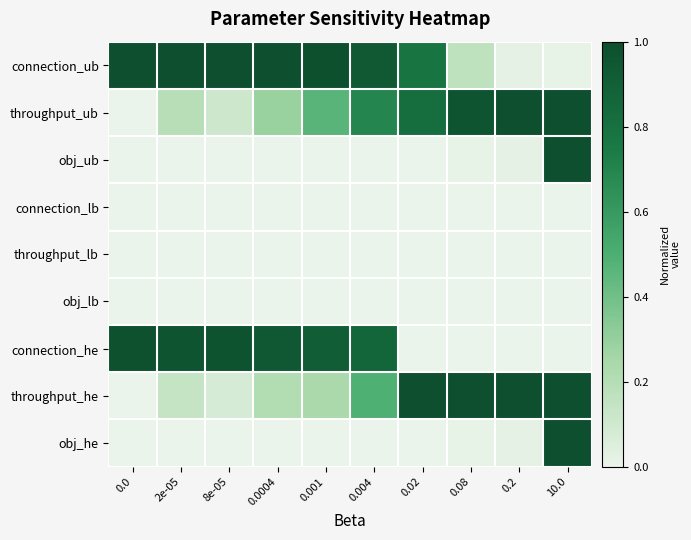

Reading right to left, transcribe all the data shown in this chart.

connection_ub: 10.0=0.0	0.2=0.0	0.08=0.2	0.02=0.8	0.004=0.9	0.001=1.0	0.0004=1.0	8e-05=1.0	2e-05=1.0	0.0=1.0
throughput_ub: 10.0=1.0	0.2=1.0	0.08=1.0	0.02=0.8	0.004=0.7	0.001=0.5	0.0004=0.3	8e-05=0.1	2e-05=0.2	0.0=0.0
obj_ub: 10.0=1.0	0.2=0.0	0.08=0.0	0.02=0.0	0.004=0.0	0.001=0.0	0.0004=0.0	8e-05=0.0	2e-05=0.0	0.0=0.0
connection_lb: 10.0=0.0	0.2=0.0	0.08=0.0	0.02=0.0	0.004=0.0	0.001=0.0	0.0004=0.0	8e-05=0.0	2e-05=0.0	0.0=0.0
throughput_lb: 10.0=0.0	0.2=0.0	0.08=0.0	0.02=0.0	0.004=0.0	0.001=0.0	0.0004=0.0	8e-05=0.0	2e-05=0.0	0.0=0.0
obj_lb: 10.0=0.0	0.2=0.0	0.08=0.0	0.02=0.0	0.004=0.0	0.001=0.0	0.0004=0.0	8e-05=0.0	2e-05=0.0	0.0=0.0
connection_he: 10.0=0.0	0.2=0.0	0.08=0.0	0.02=0.0	0.004=0.9	0.001=0.9	0.0004=0.9	8e-05=1.0	2e-05=1.0	0.0=1.0
throughput_he: 10.0=1.0	0.2=1.0	0.08=1.0	0.02=1.0	0.004=0.5	0.001=0.2	0.0004=0.2	8e-05=0.1	2e-05=0.1	0.0=0.0
obj_he: 10.0=1.0	0.2=0.0	0.08=0.0	0.02=0.0	0.004=0.0	0.001=0.0	0.0004=0.0	8e-05=0.0	2e-05=0.0	0.0=0.0